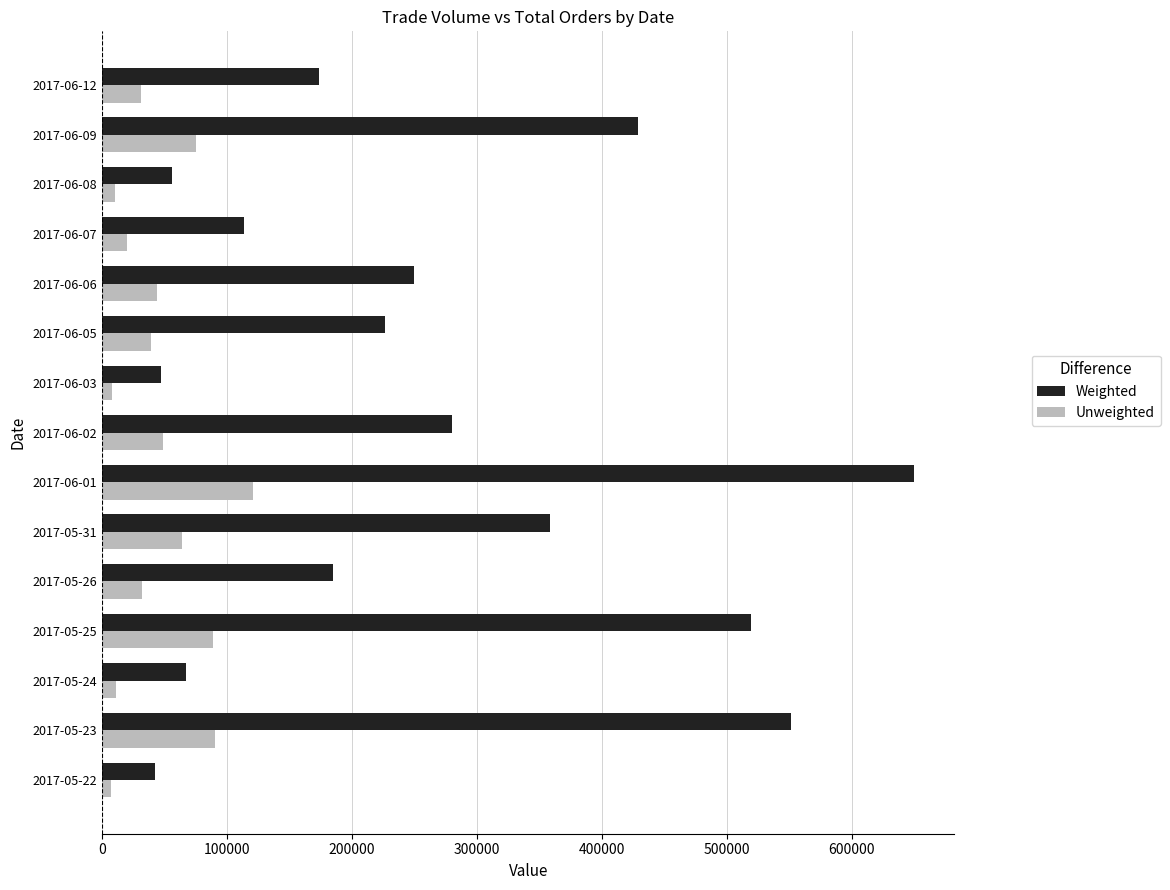

At which label is Weighted closest to 345925?

2017-05-31